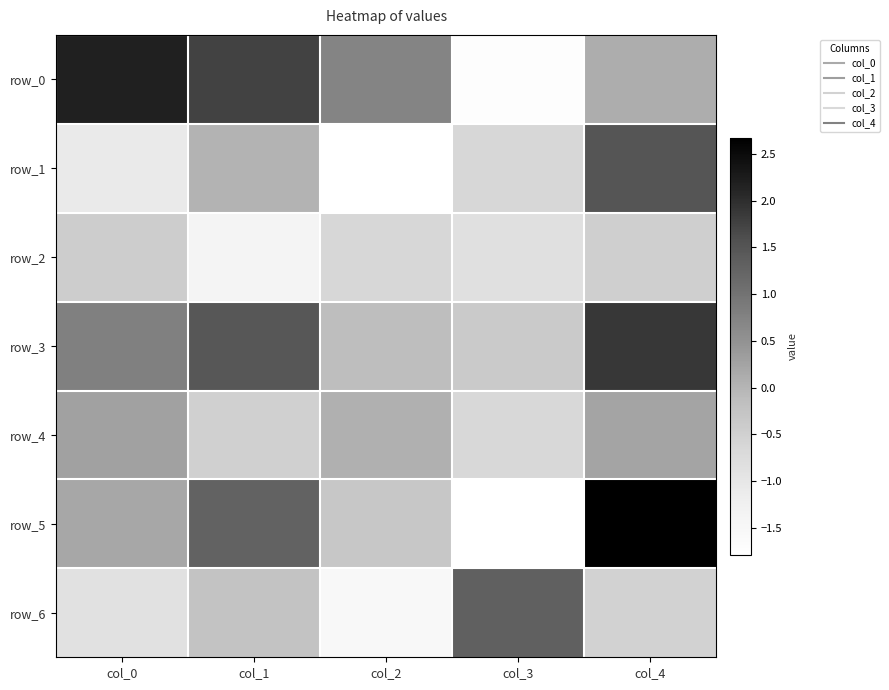

Rank the categories by row_2 value from highest to lowest.

col_0, col_4, col_2, col_3, col_1